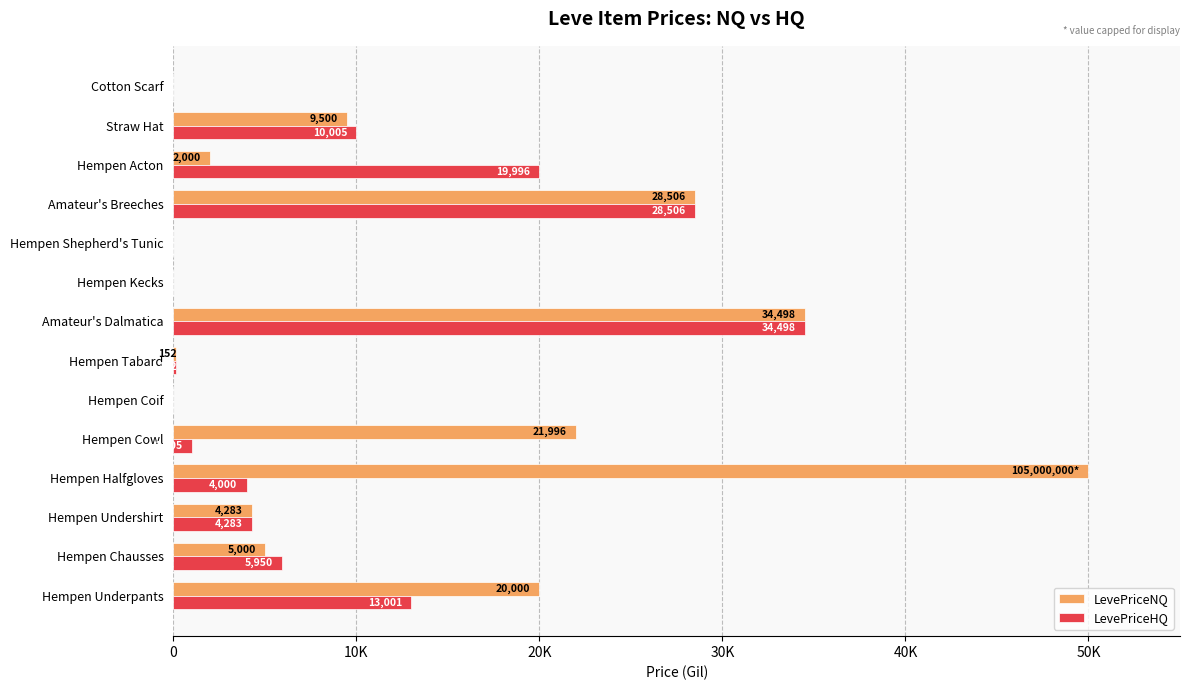

What is the average value of the LevePriceNQ series?

12566.8